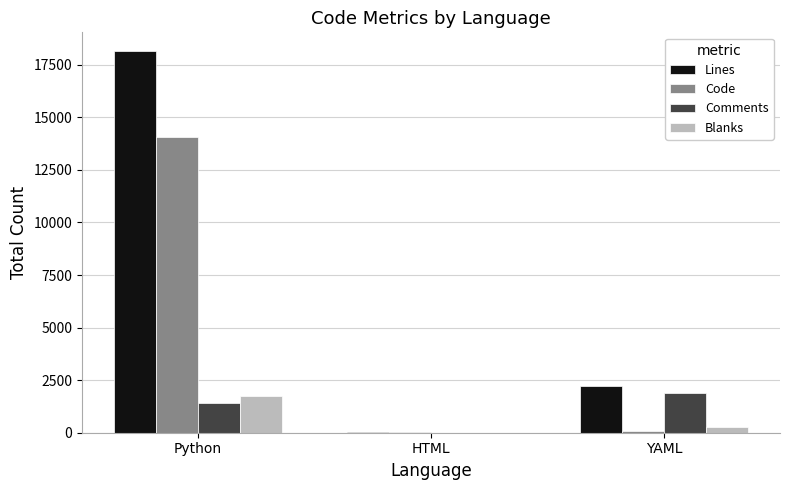

The value of Comments at YAML is 801. True or false?

False